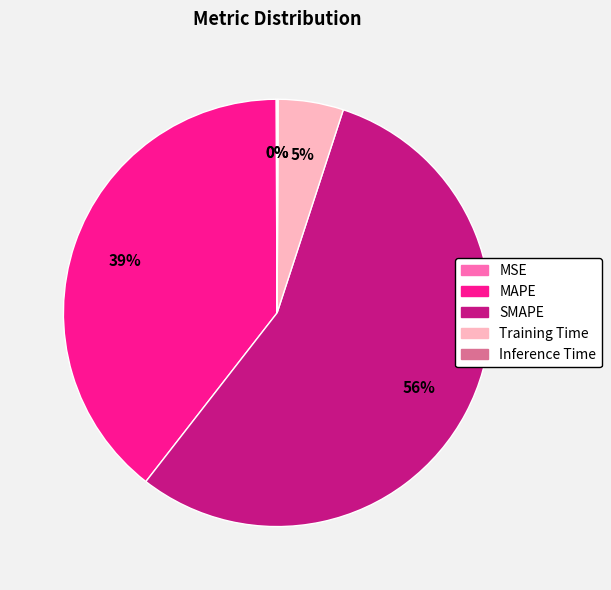

Which has a higher value, SMAPE or MAPE?

SMAPE